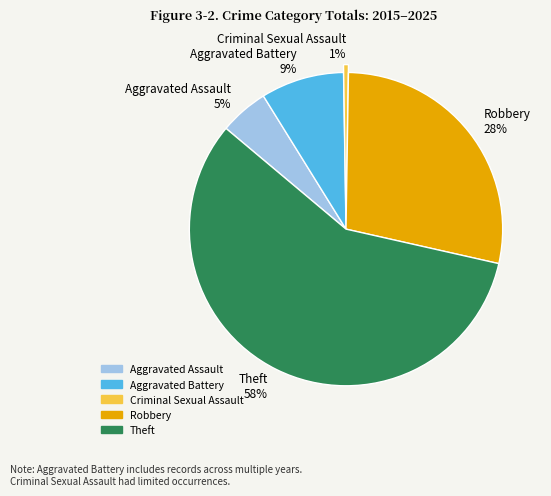

Between Theft 58% and Criminal Sexual Assault 1%, which is larger?

Theft 58%